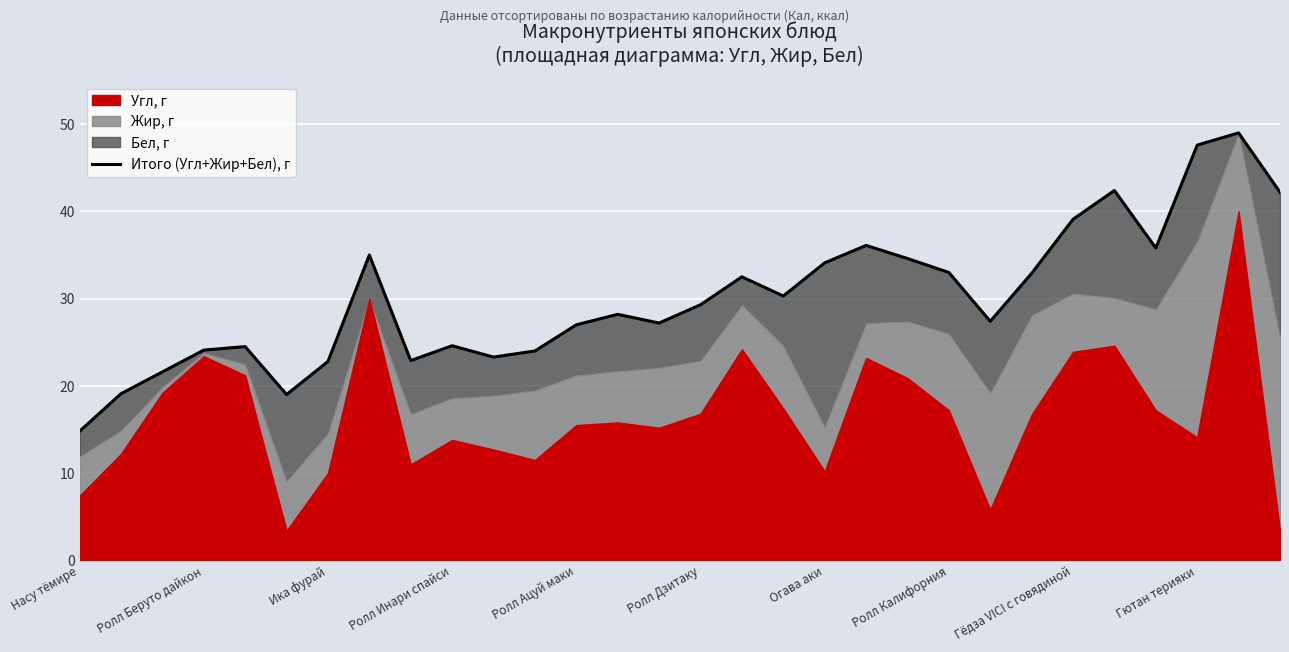

Approximately how many times larger is the value at 15 compared to 29?

0.7